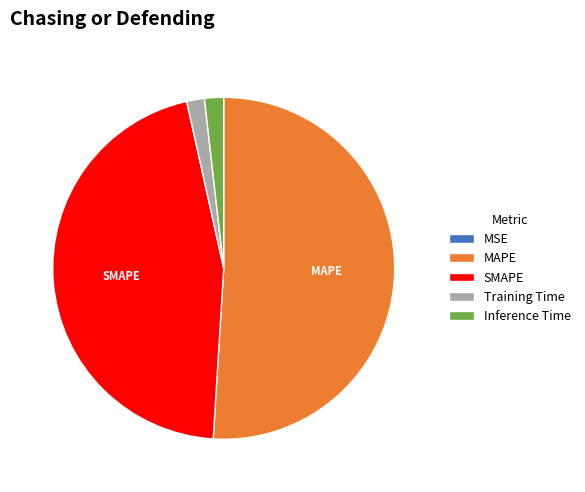

Which slice is the largest?

MAPE